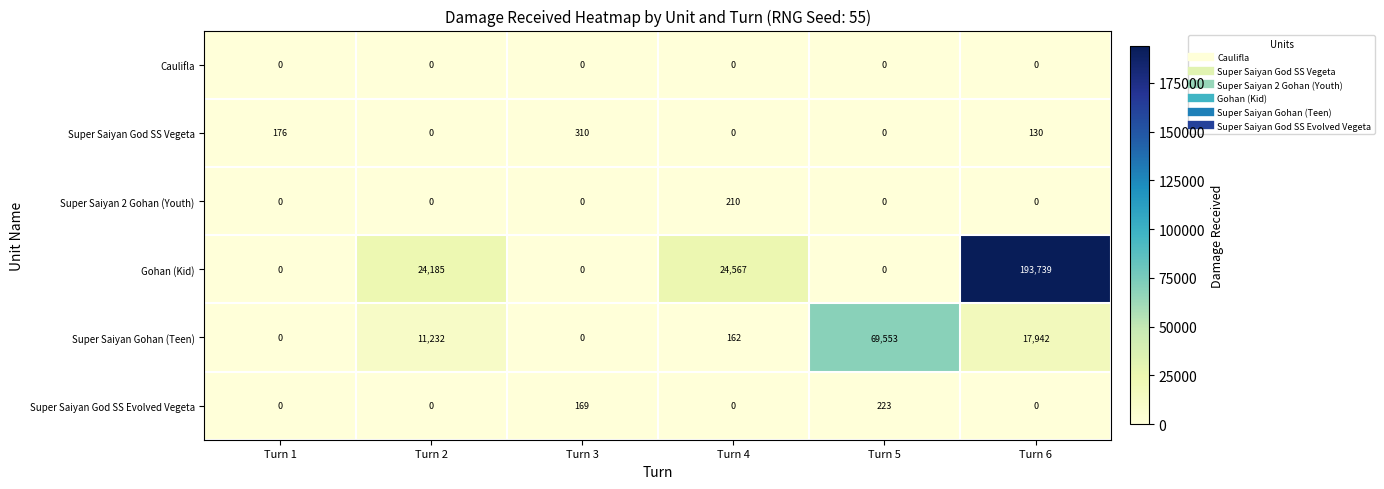

What is the sum of all Gohan (Kid) values?

242491